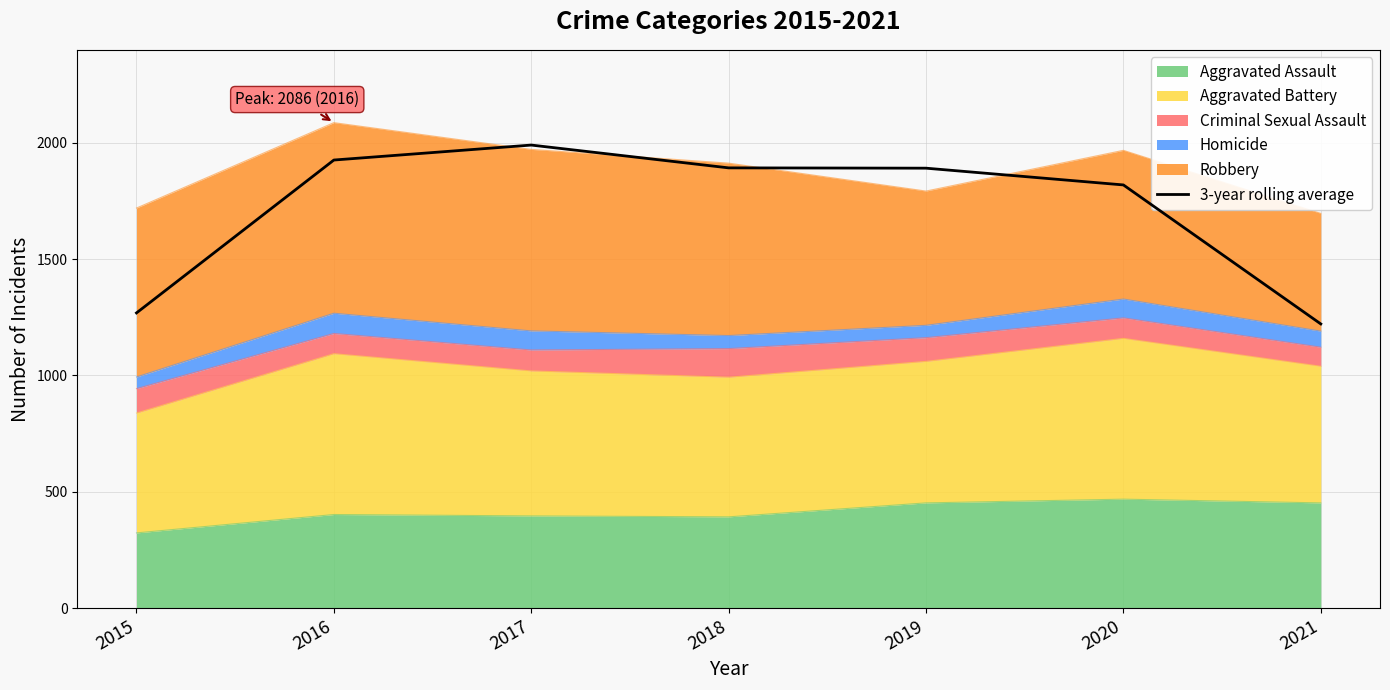

At which label is the value closest to 1605?

2020